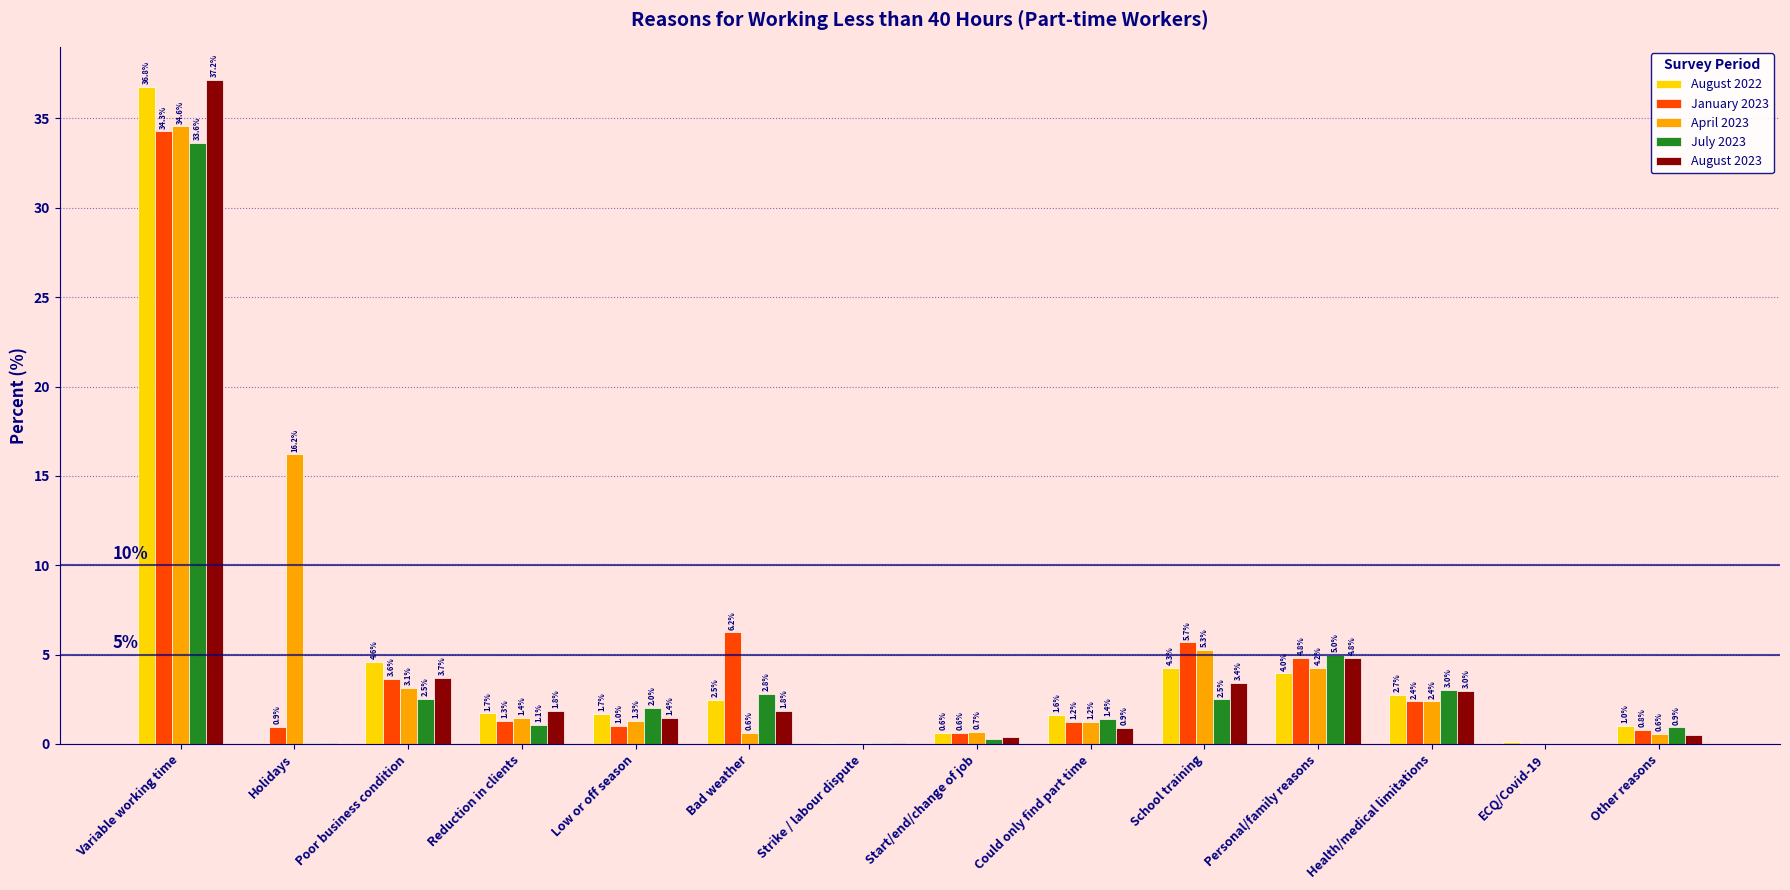

What is the total value across all series at Personal/family reasons?

22.8